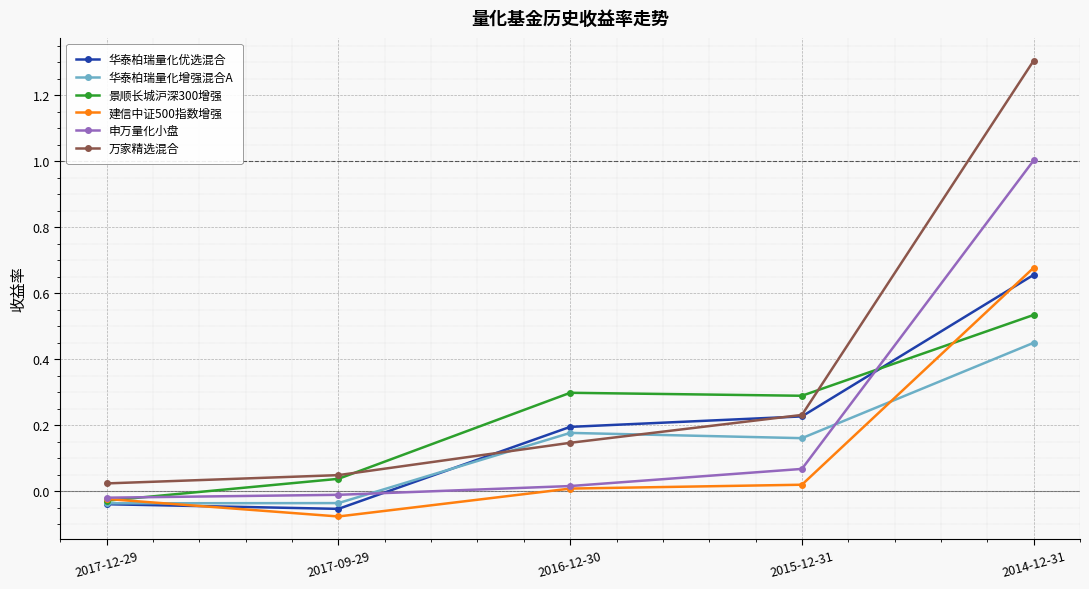

At which label does 华泰柏瑞量化优选混合 reach its peak?

2014-12-31